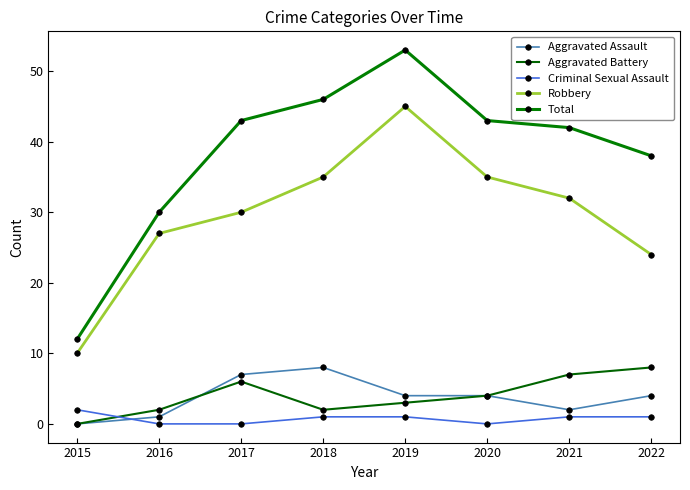

At which category does Aggravated Battery reach its first local valley?

2018